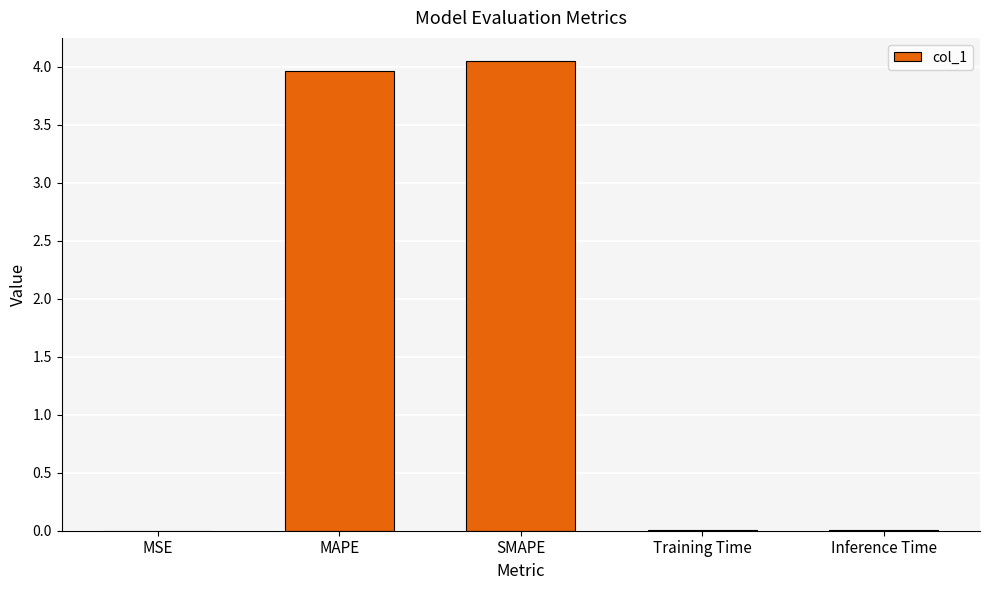

Which has a higher value, Training Time or SMAPE?

SMAPE